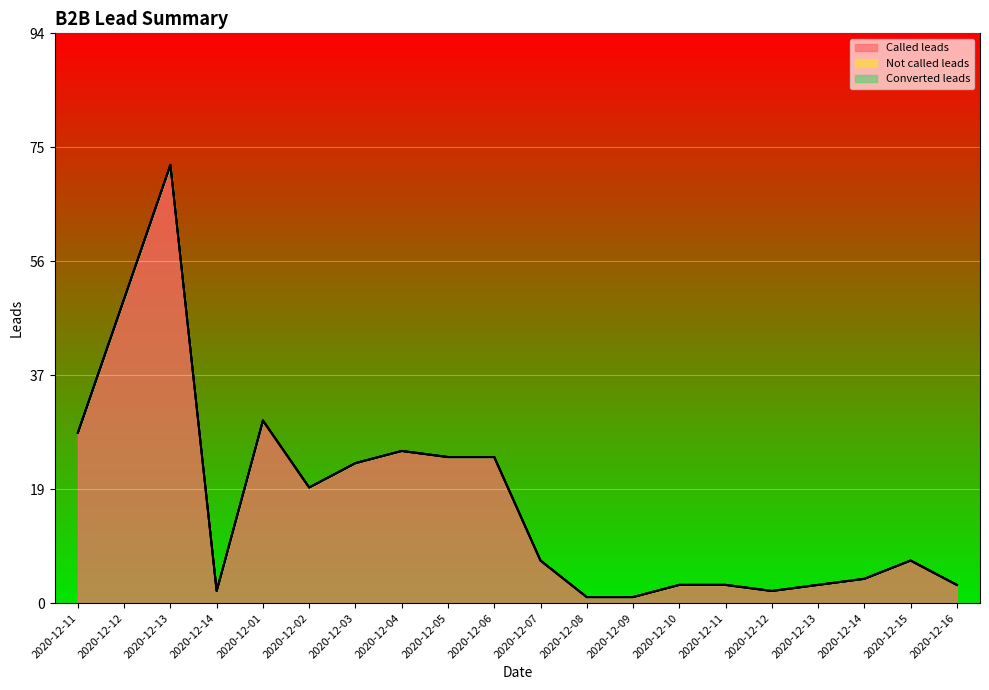

What are all the series names shown in the legend?

Called leads, Not called leads, Converted leads